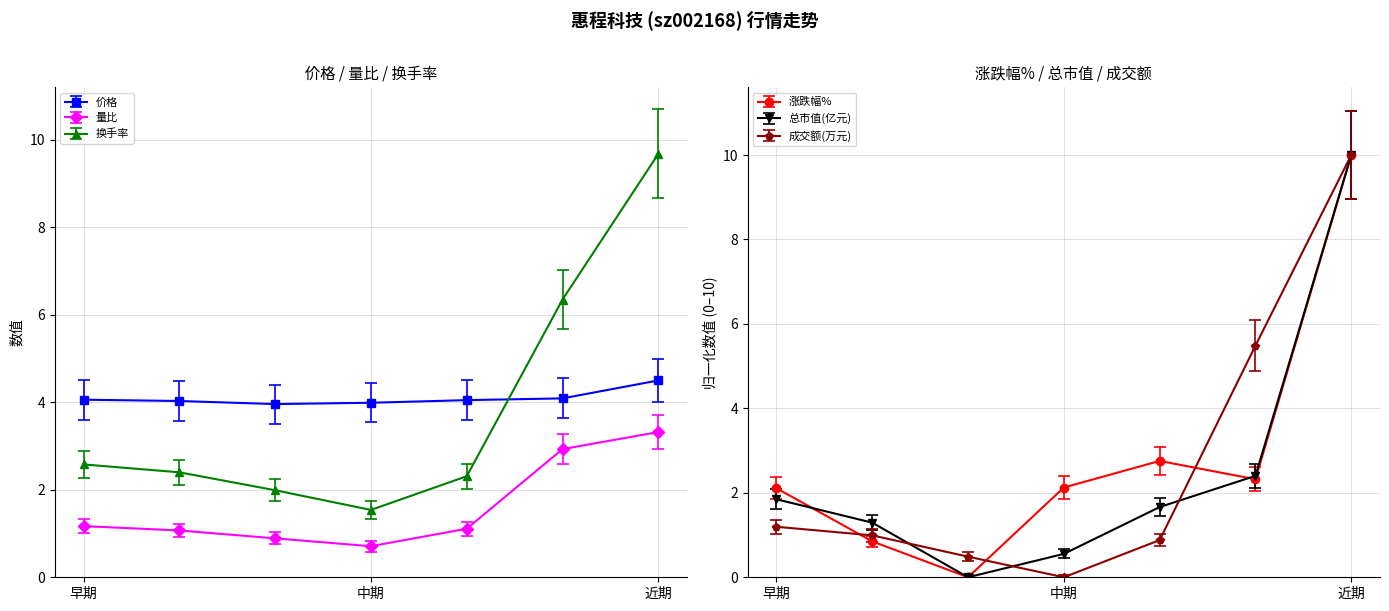

Which category has the lowest value in the 换手率 series?

中期